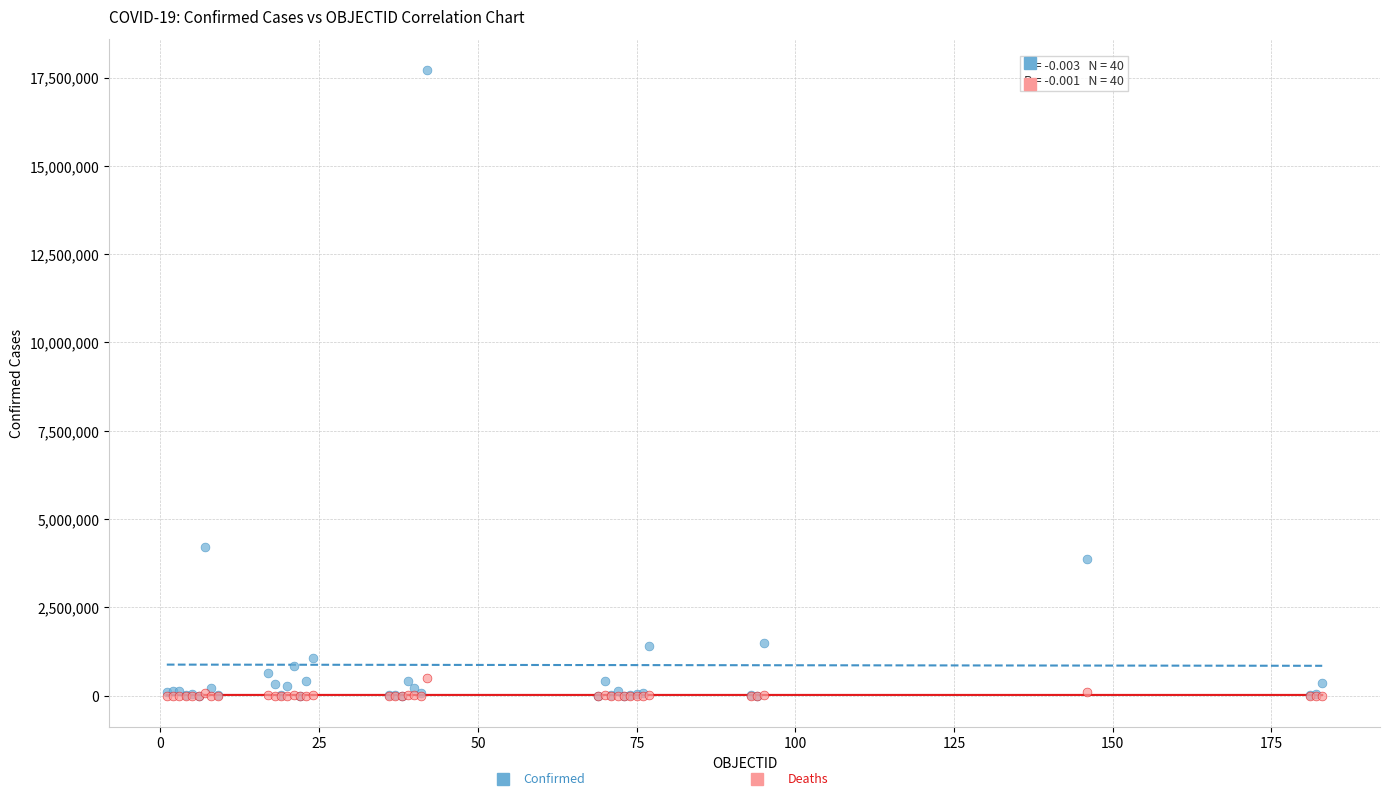

Across all series, what Y value is closest to 8851315?

4222400